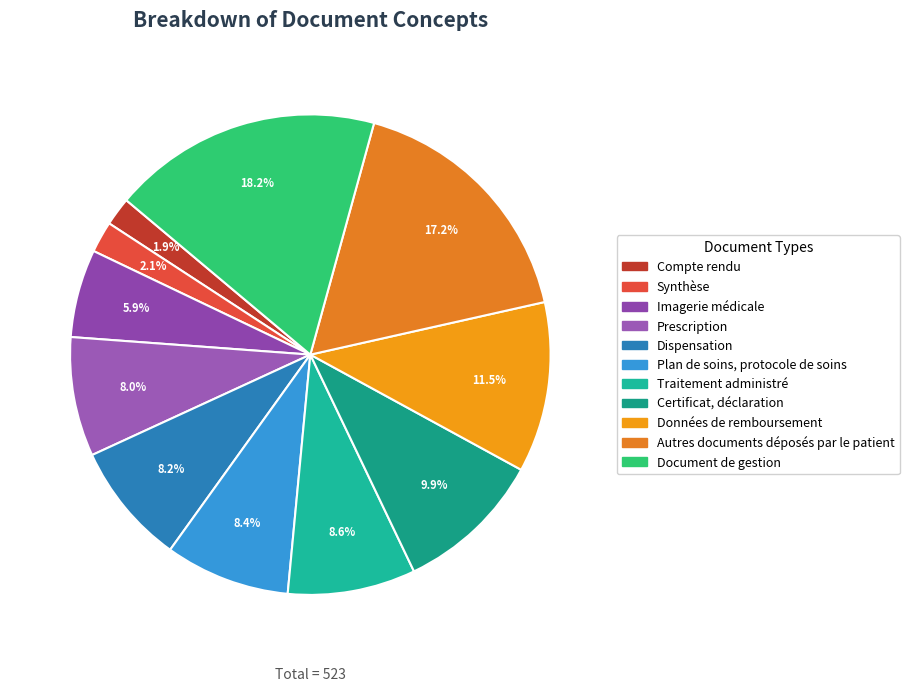

Which has a higher value, Synthèse or Autres documents déposés par le patient?

Autres documents déposés par le patient